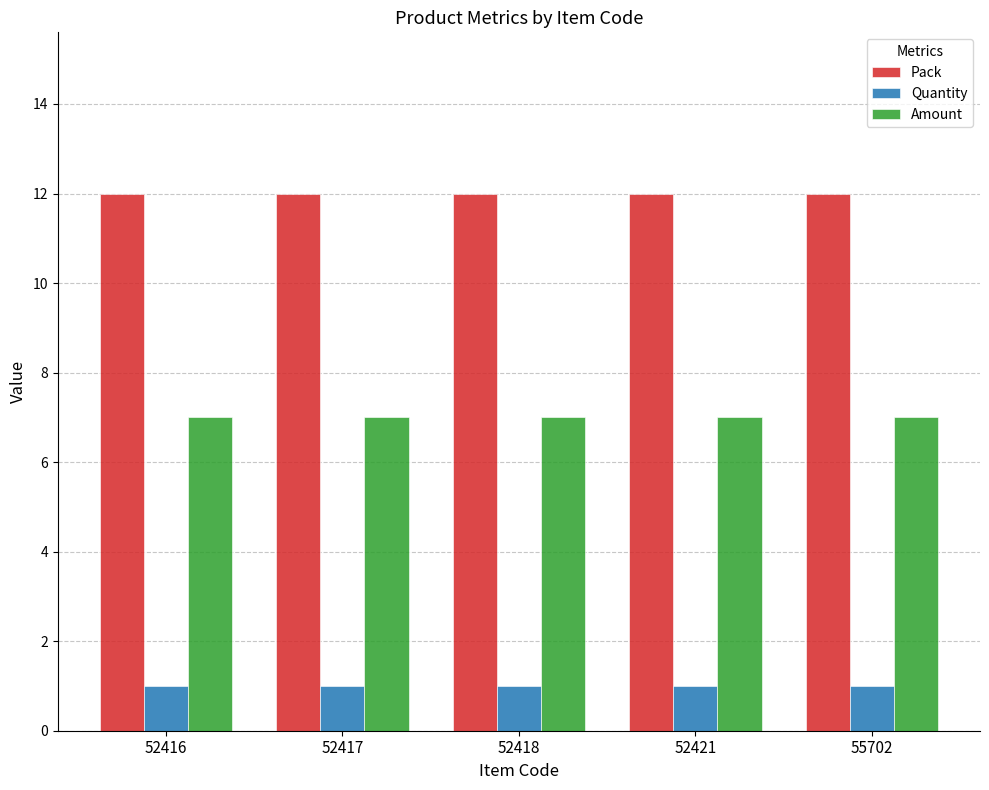

The Amount series shows 7 at 52421. True or false?

True